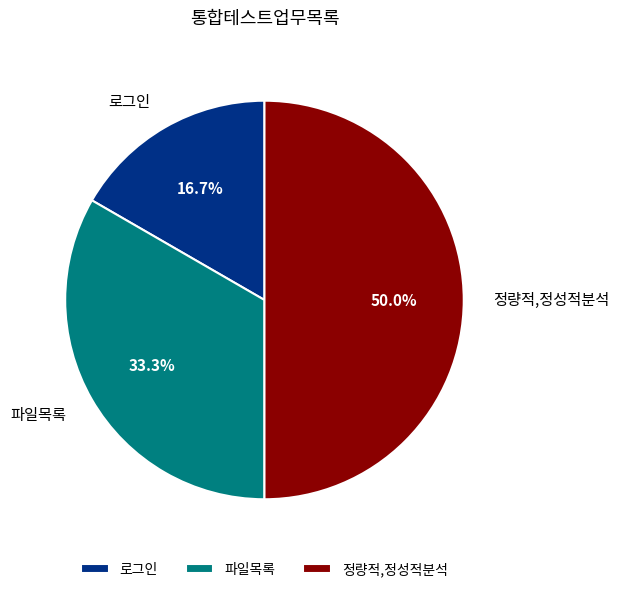

Which category has the smallest portion of the pie?

로그인